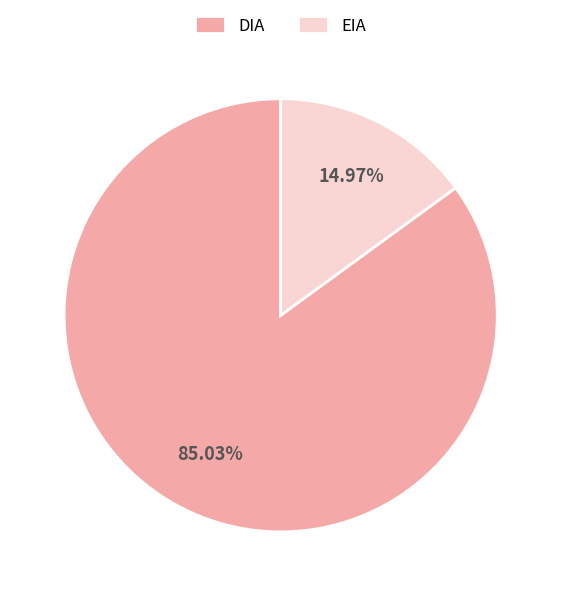

To the nearest percent, what is the average slice percentage?

50%